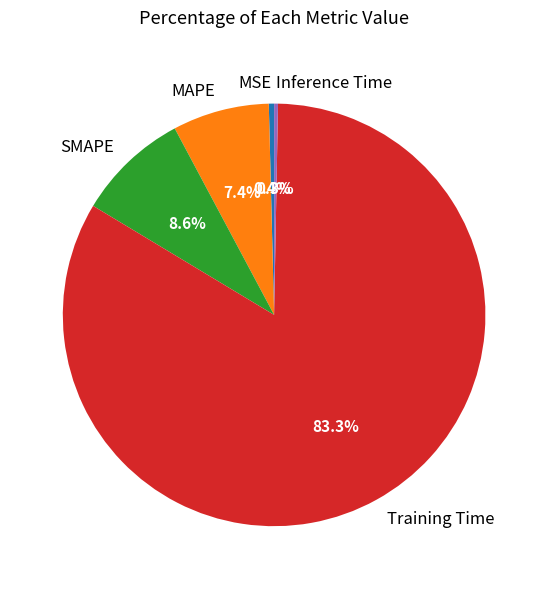

Does SMAPE represent more than half of the total?

No